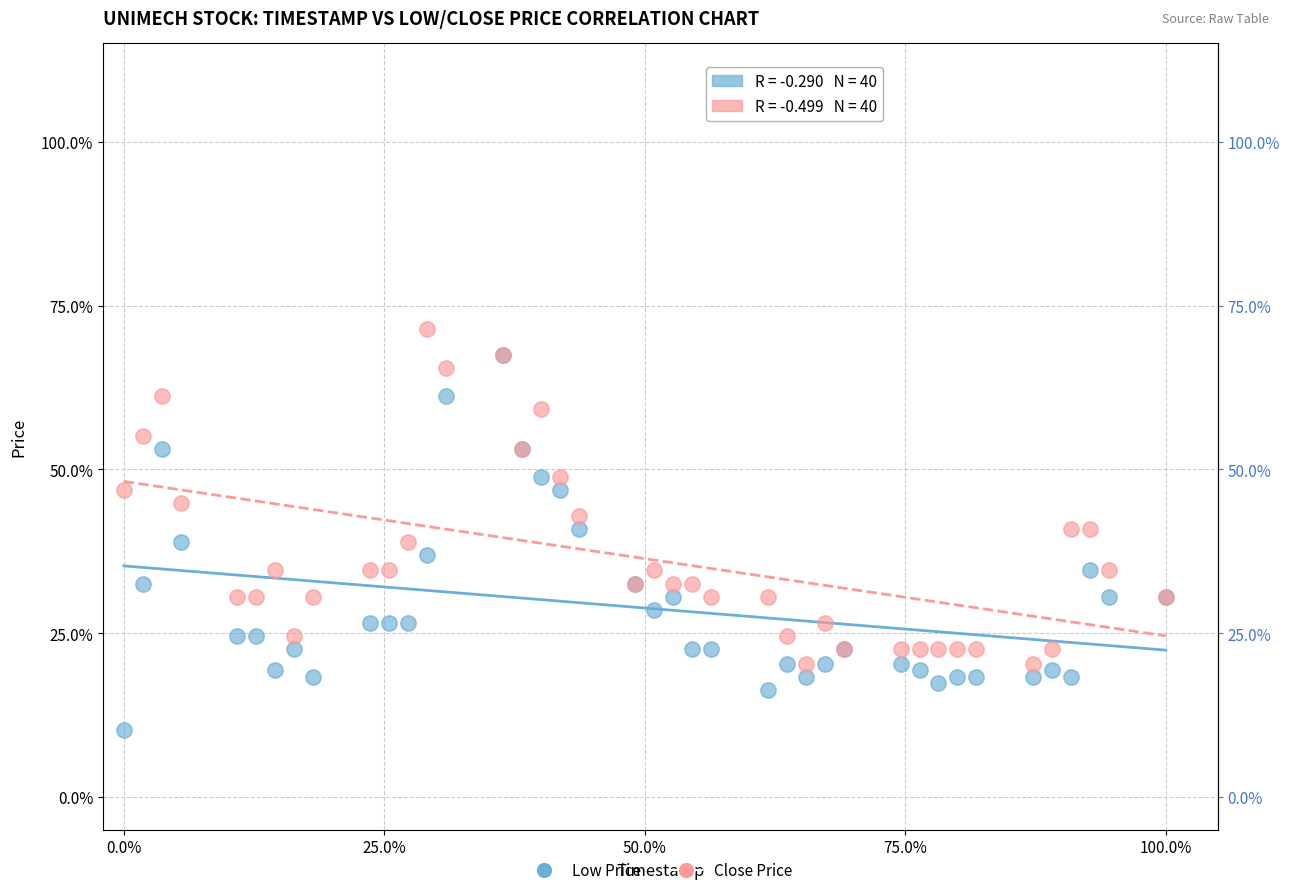

Which series has the largest Y range (max minus min)?

Low Price